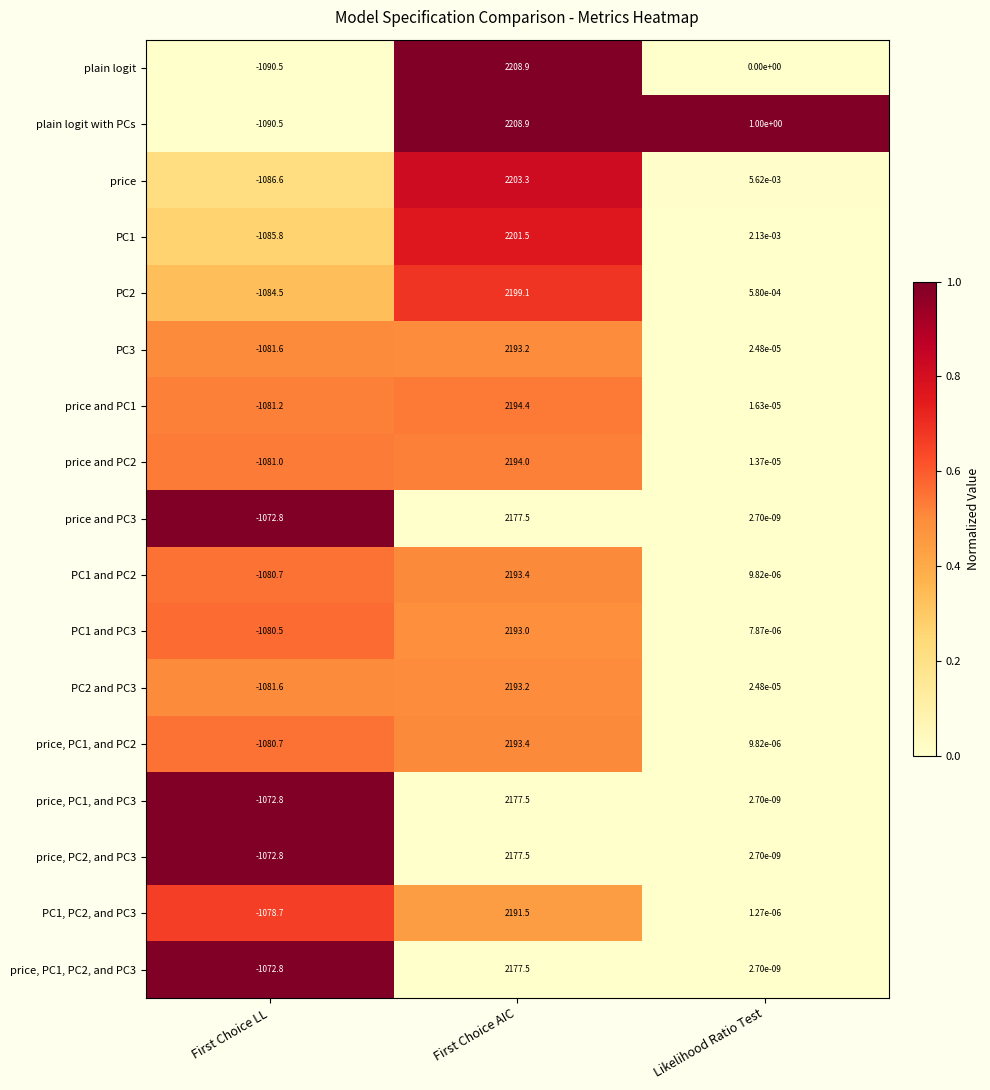

How many categories are shown in the chart?

3